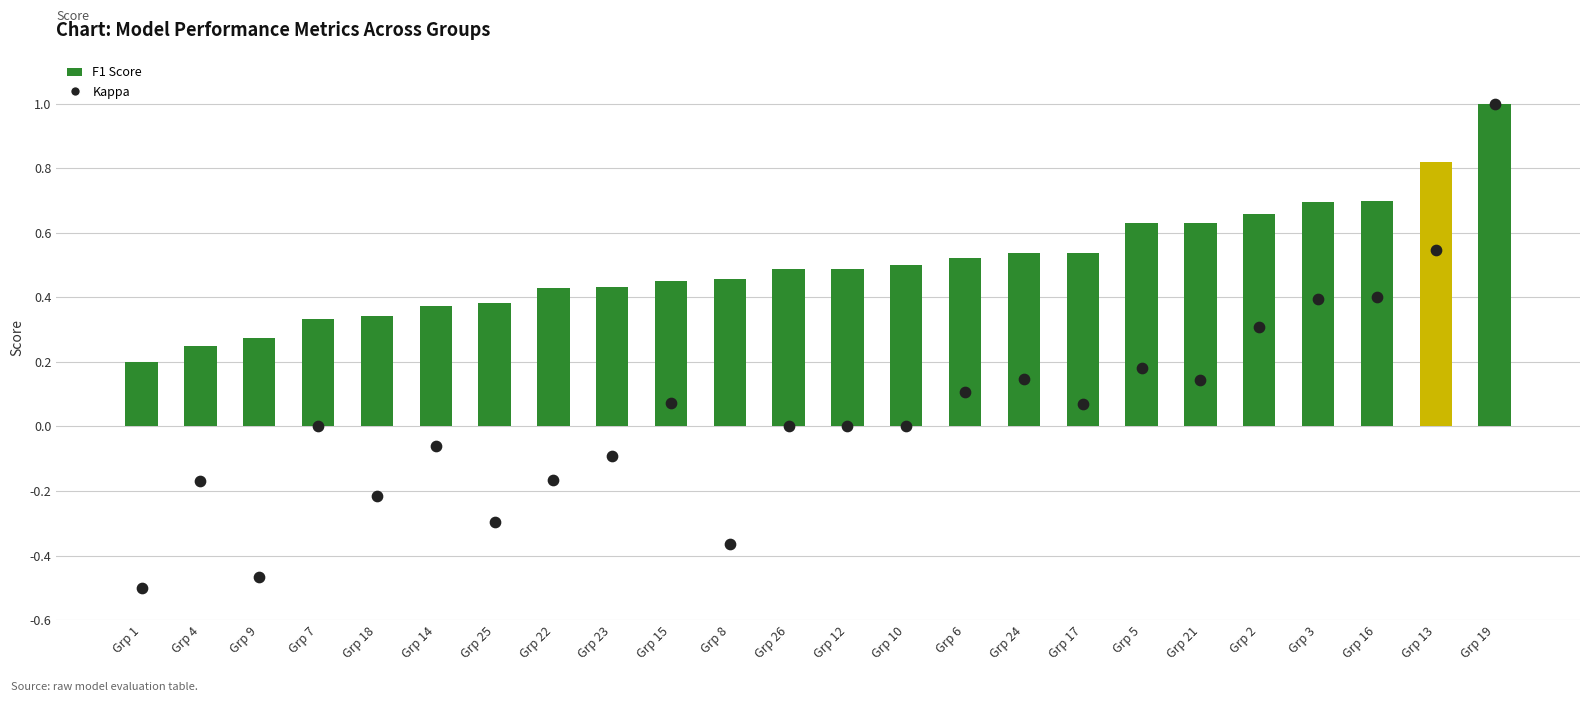

Which series contains the highest Y value?

f1